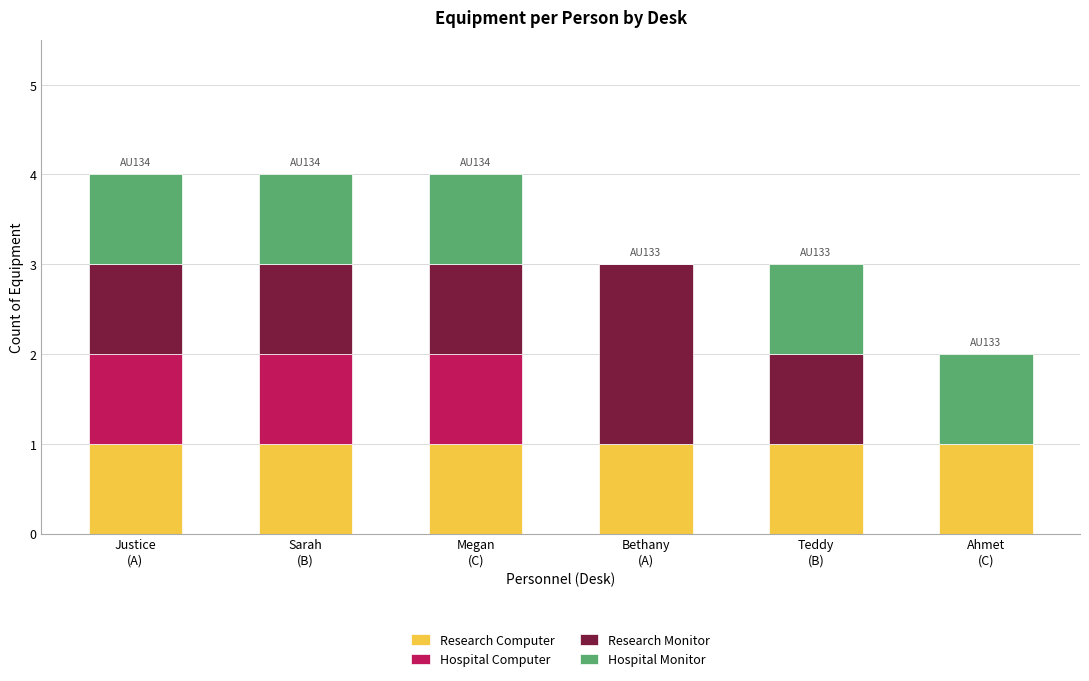

Does the chart contain stacked bars?

Yes